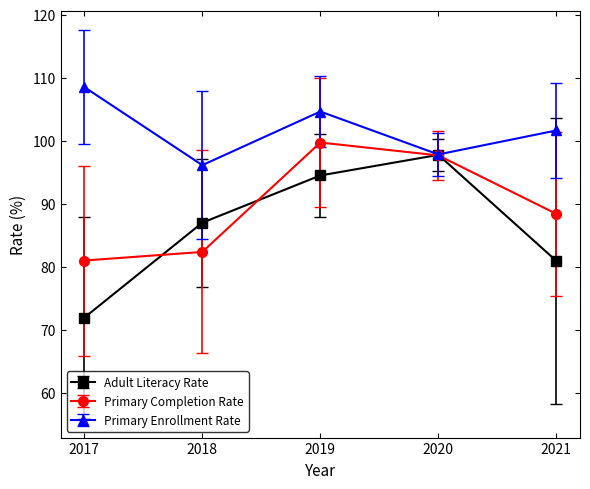

Which category has the lowest value in the Adult Literacy Rate series?

2017